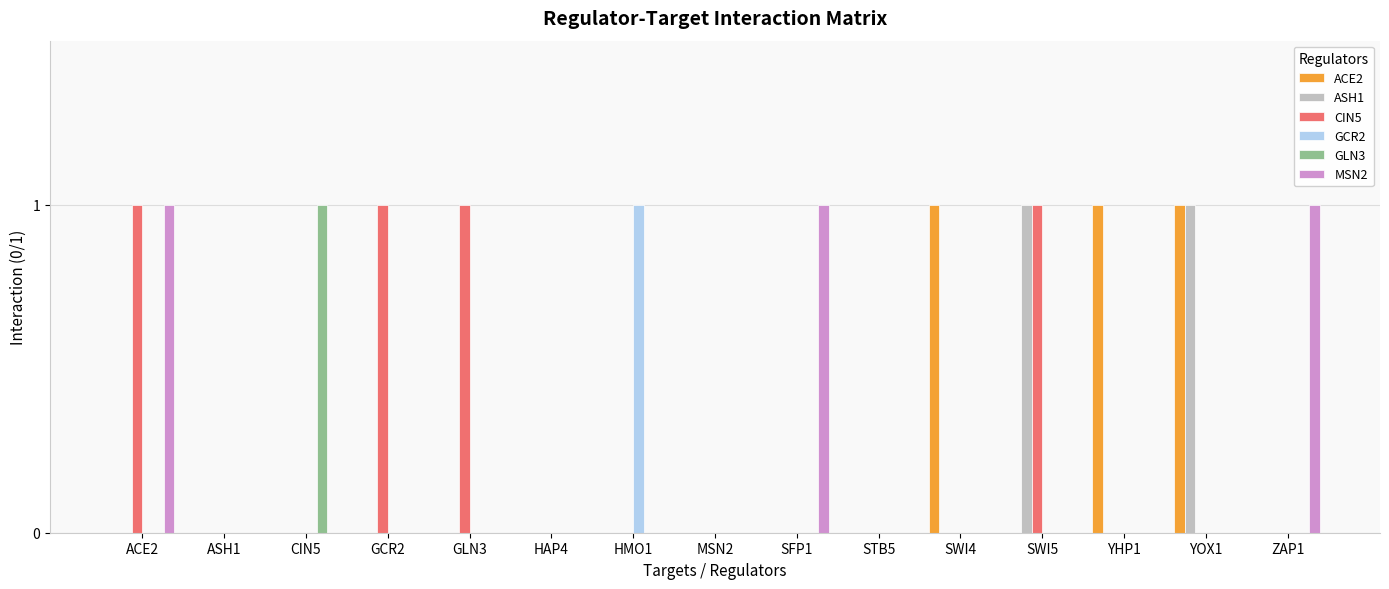

What is the sum of all MSN2 values?

3